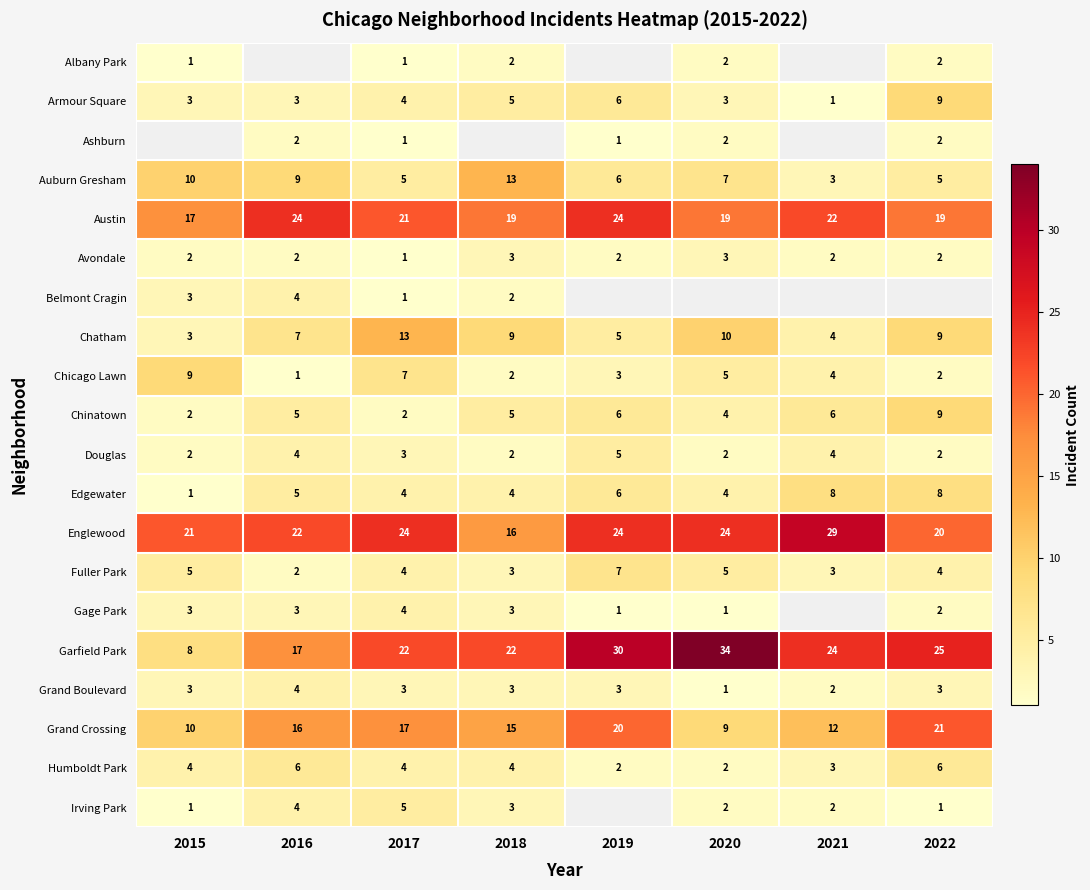

At which label does Chatham first exceed 9?

2017